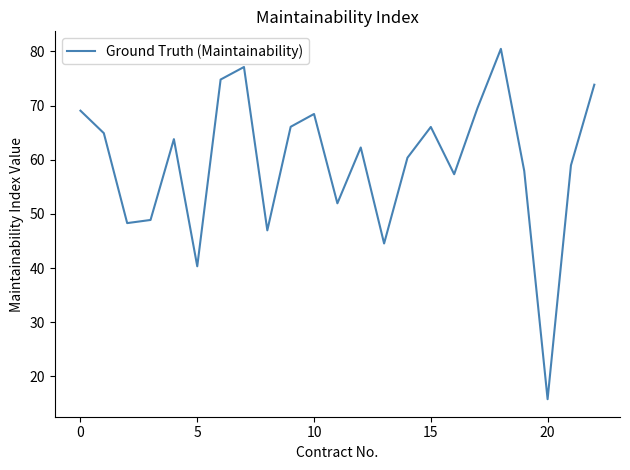

How many interior local valleys (lower than both neighbors) does the data have?

7